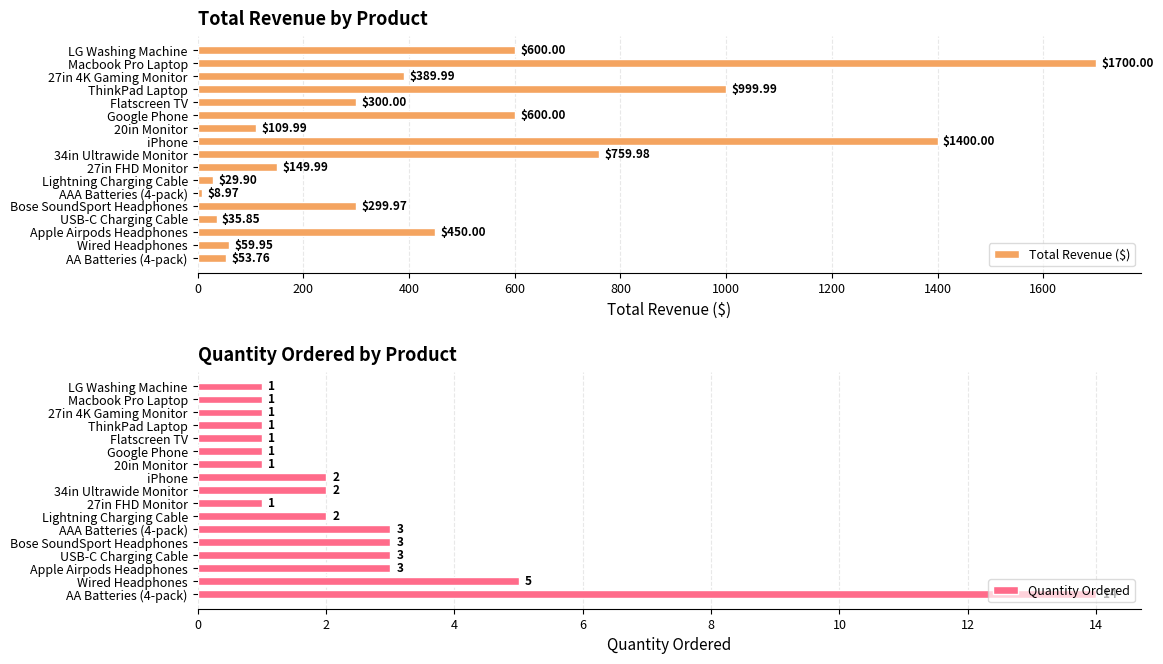

What is the value of the Total Revenue ($) bar at the 7th from the left?

29.9